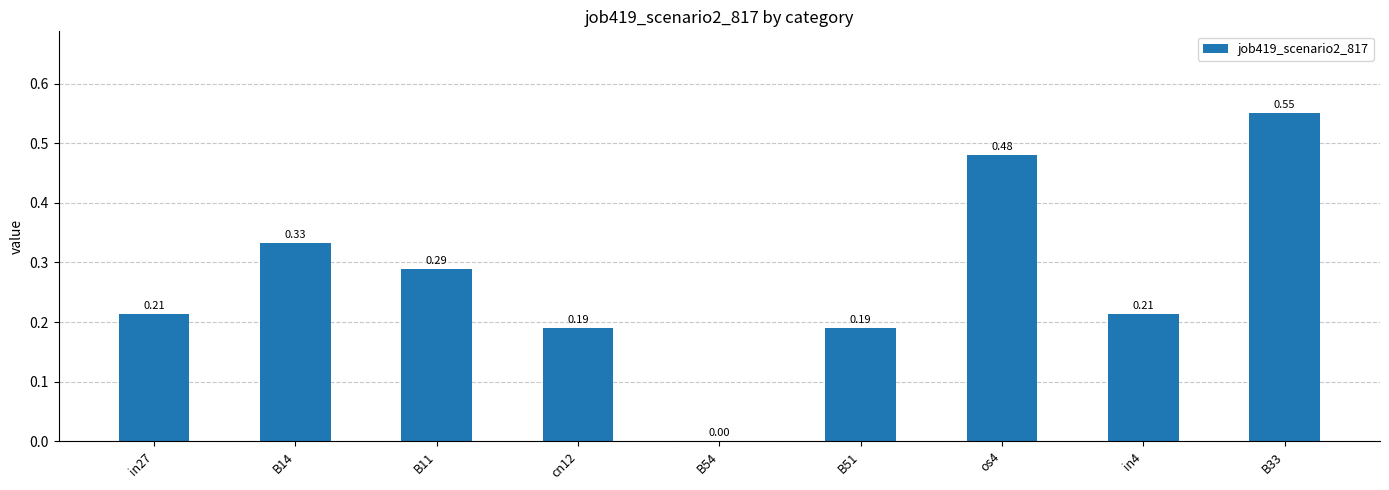

What is the sum of all values?

2.5